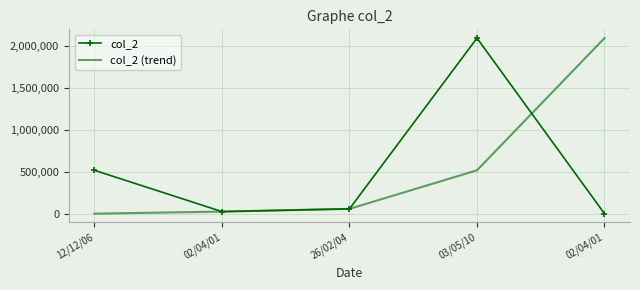

What are all the series names shown in the legend?

col_2, col_2 (trend)